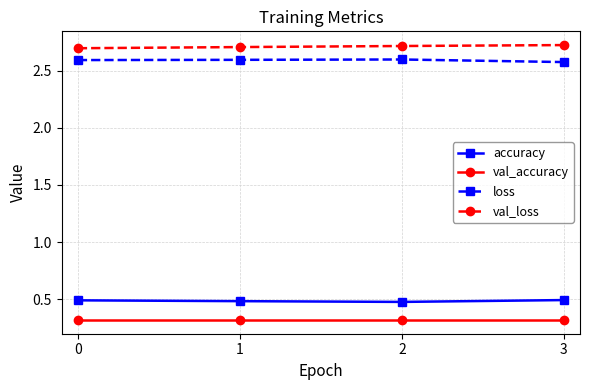

Is this an area chart (filled region under the line)?

No